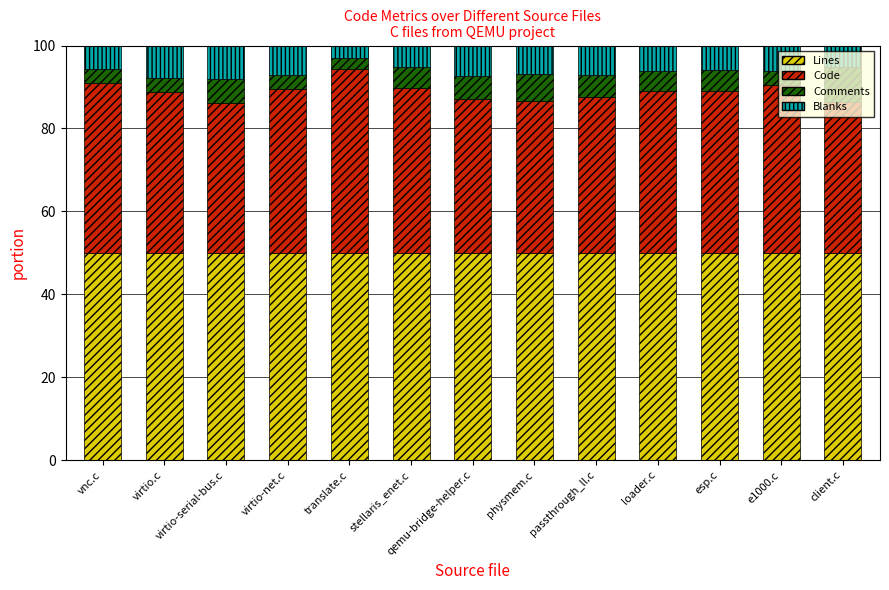

What is the lowest value of the Lines series?

50.0